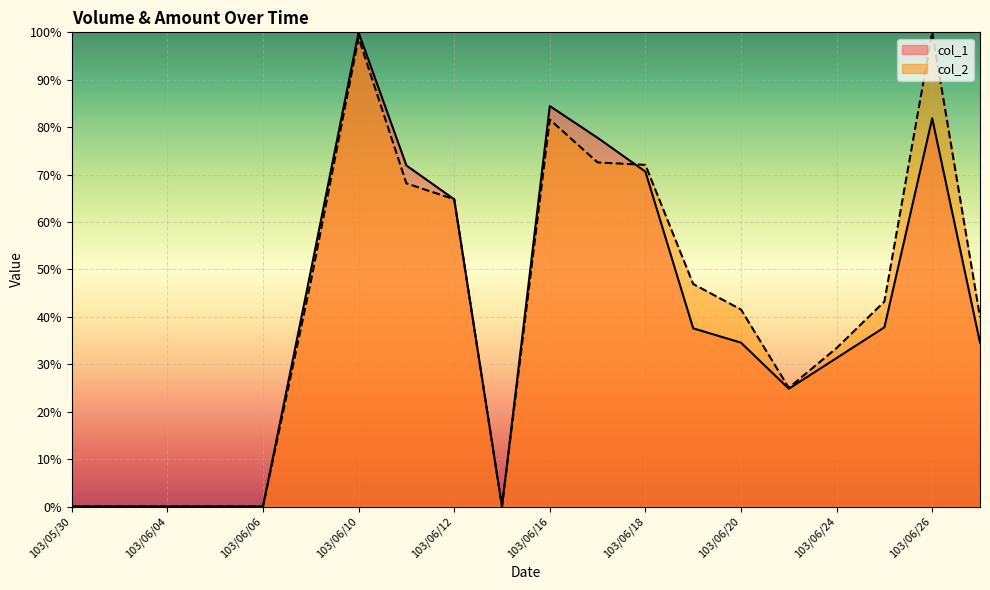

What position from the left is 103/06/06?

5